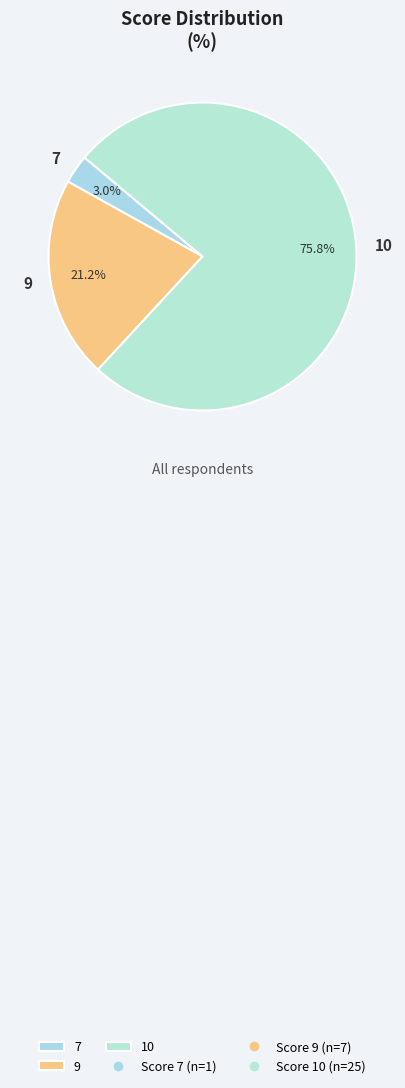

To the nearest percent, what is the average slice percentage?

33%